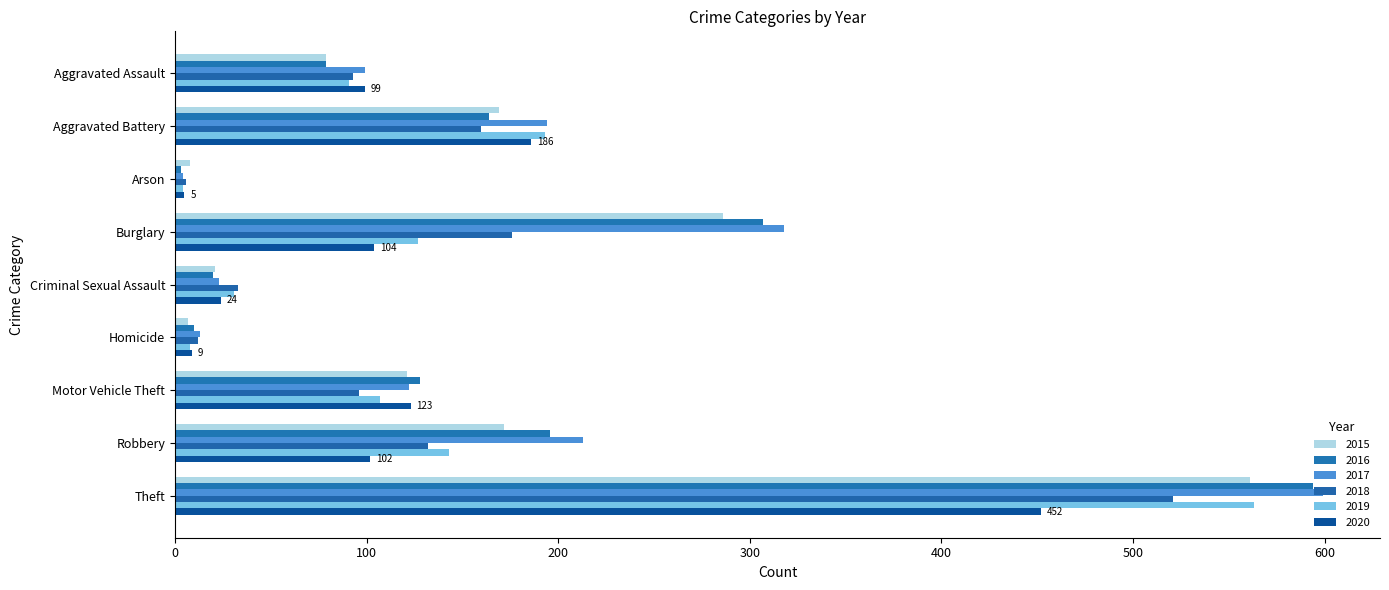

True or false: 2015 has a value of 229 at Robbery.

False